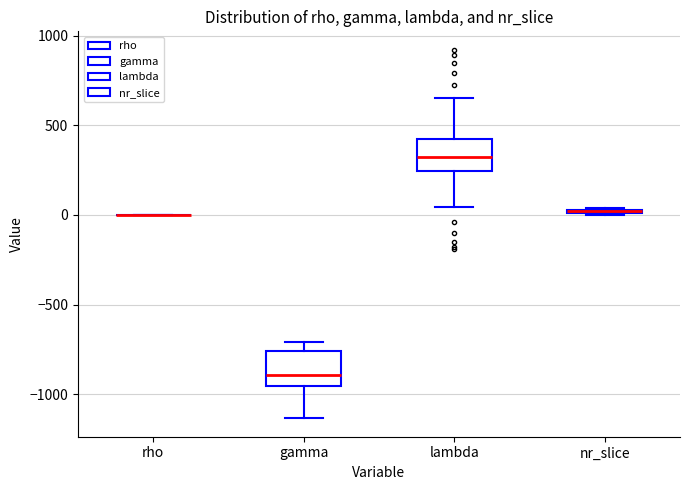

Where does the median line of the box for lambda sit on the y-axis? The values are not printed on the chart, so give them approximately, as read against the axis.

300